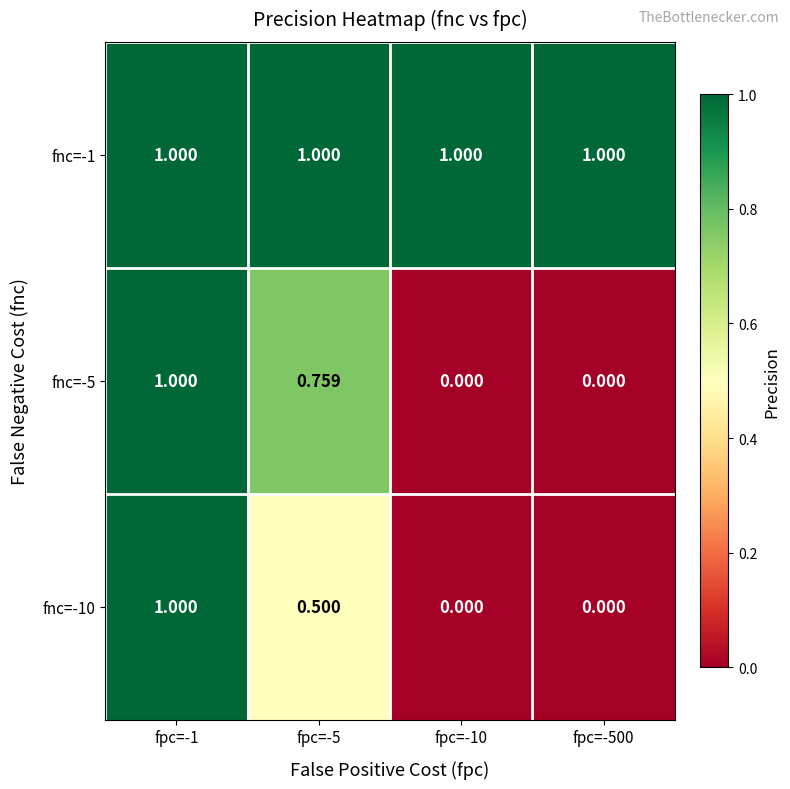

How many categories are shown in the chart?

4